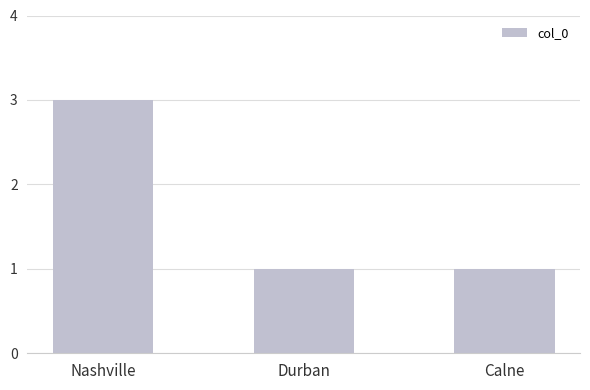

Which label corresponds to the largest value in the chart?

Nashville